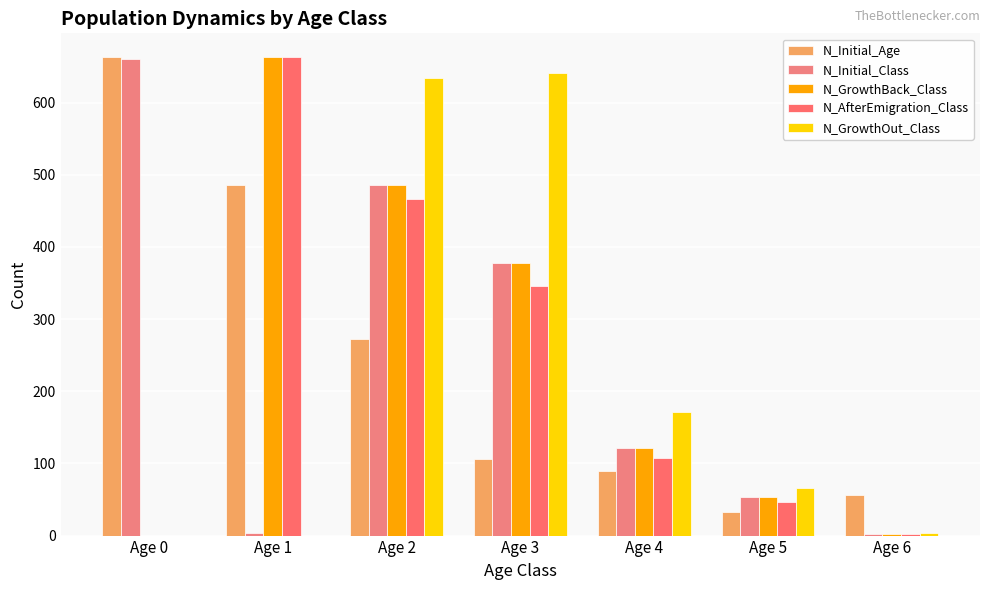

What is the total value across all series at Age 5?

252